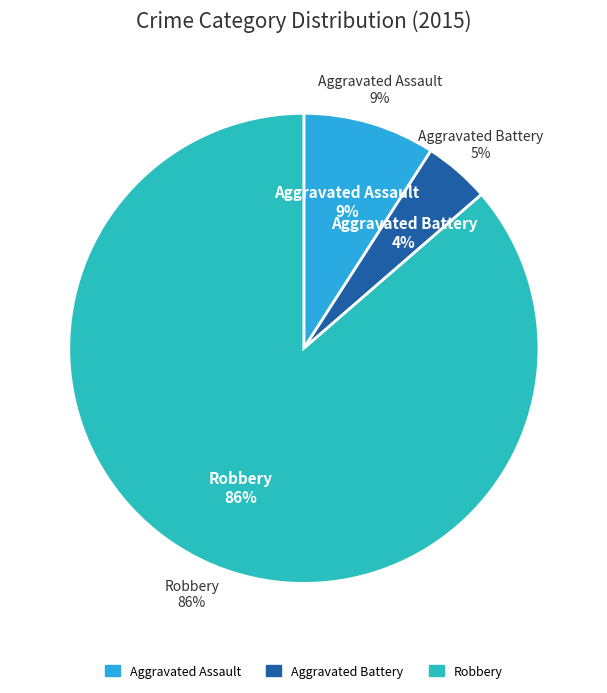

Do Aggravated Battery and Robbery together represent more than half of the pie?

Yes